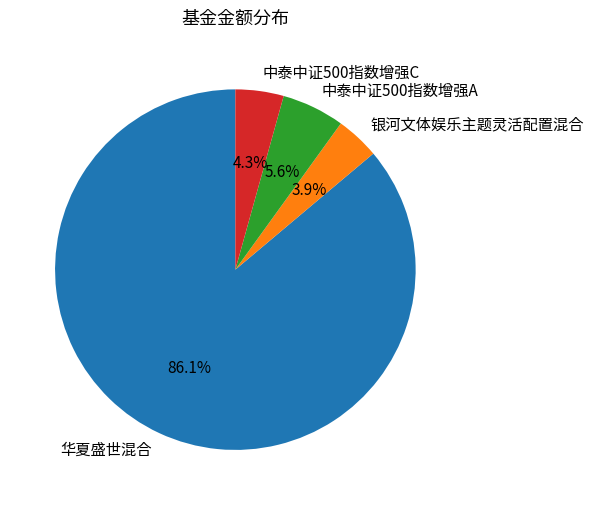

Combined, what portion of the pie is 中泰中证500指数增强C and 中泰中证500指数增强A?

9.9%